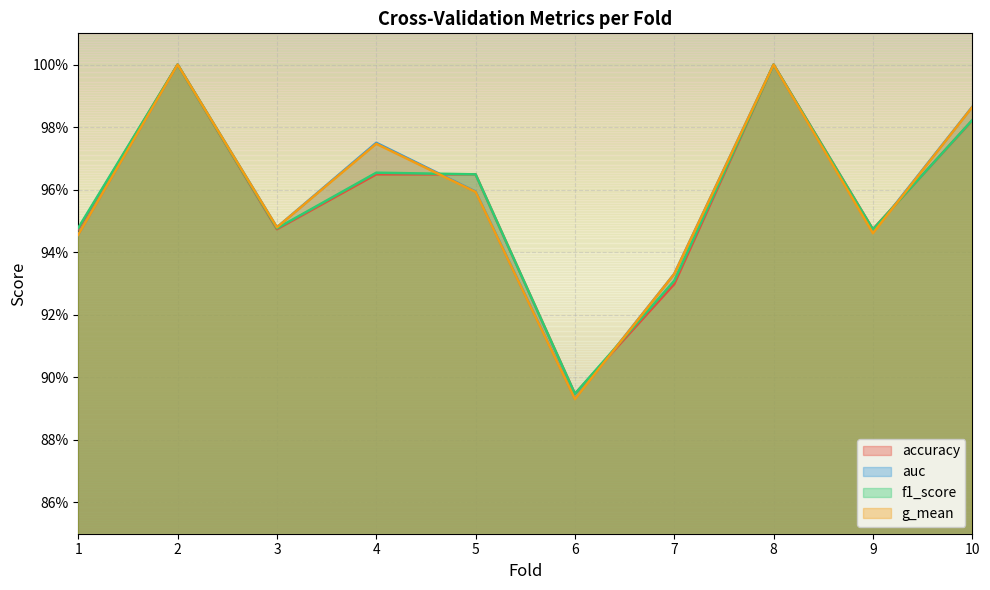

Does the chart display data point markers on the line(s)?

No